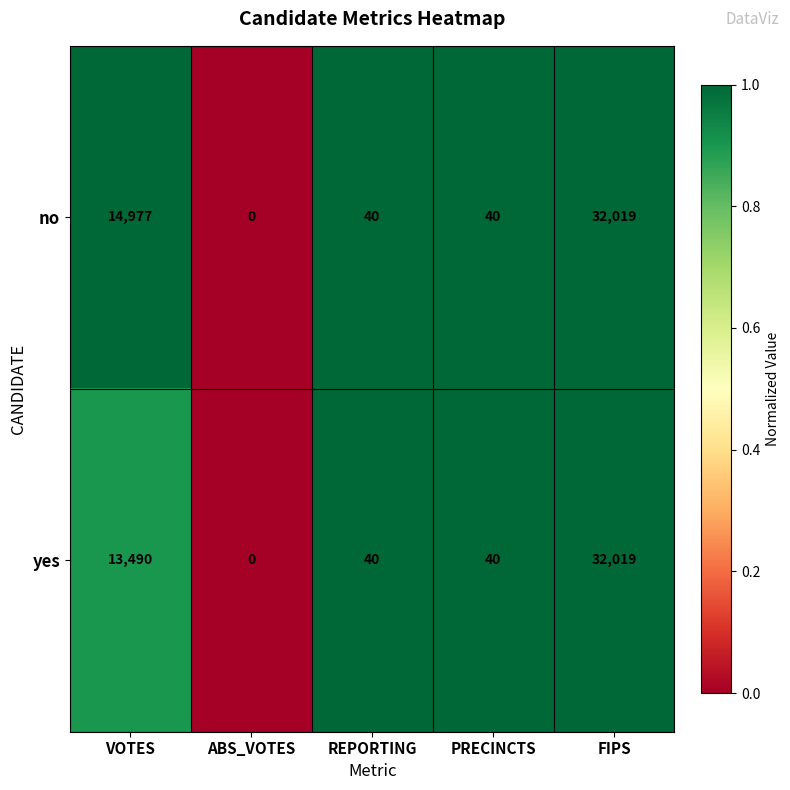

What is the average value of the yes series?

9118